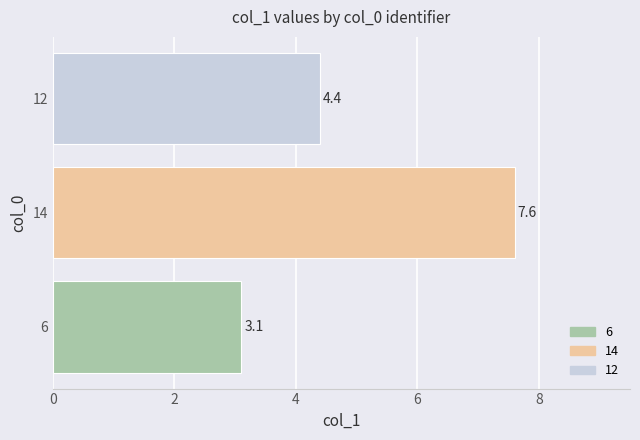

What is the approximate value of 14 at 14?

7.6